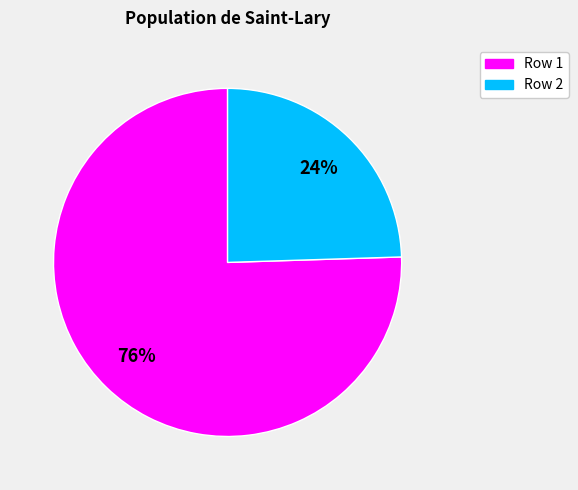

Is it true that Row 1 is 61% of the pie?

False